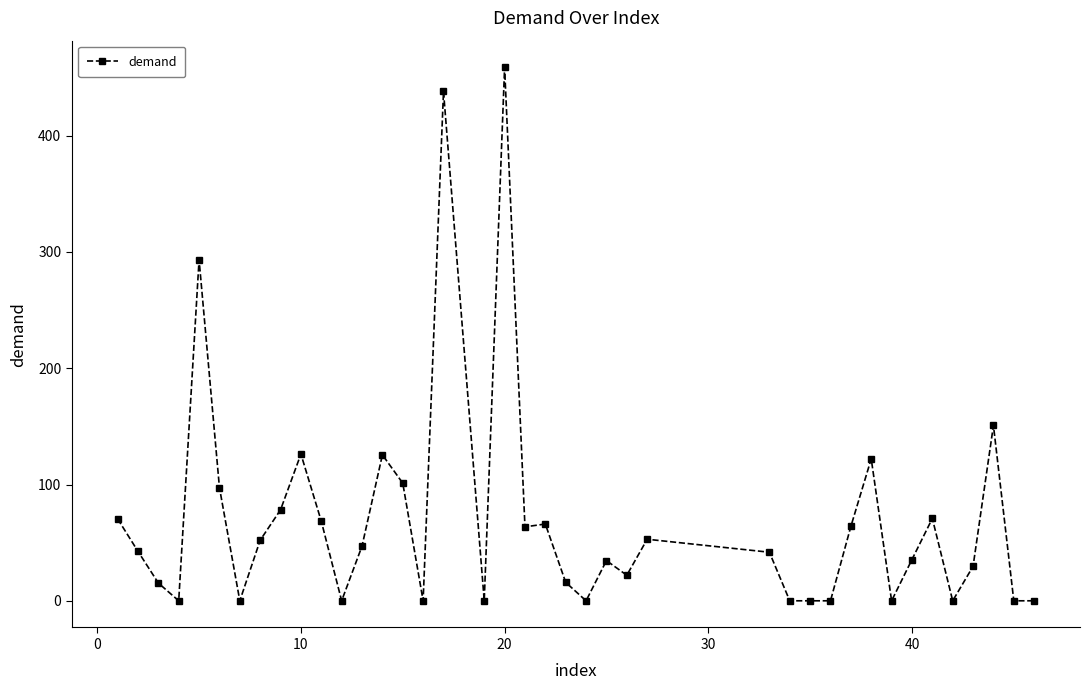

What is the average value?

69.6